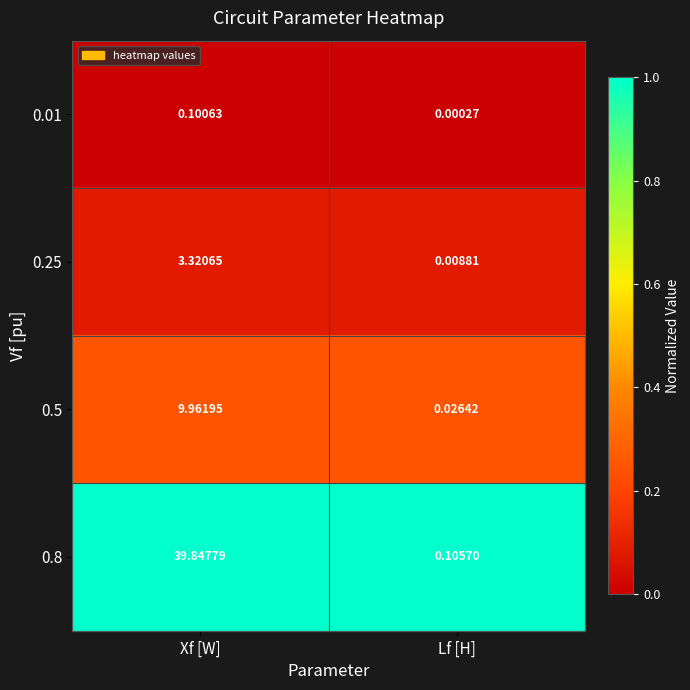

At which category is the sum across all series the highest?

Xf [W]